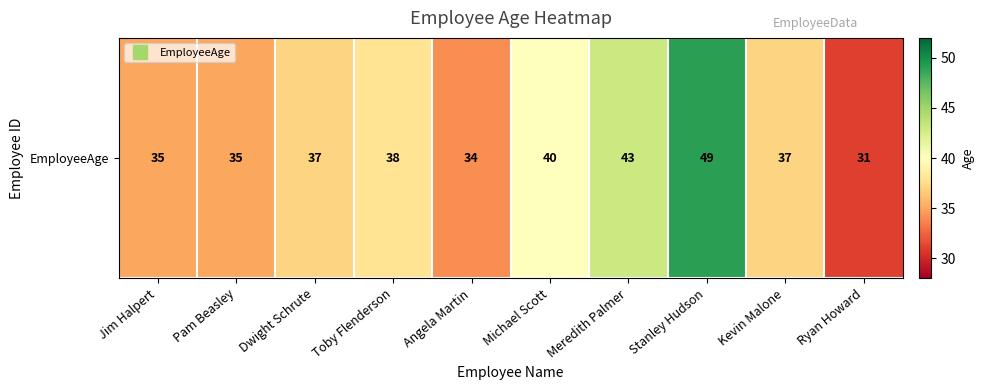

Rank the categories by value from lowest to highest.

Ryan Howard, Angela Martin, Jim Halpert, Pam Beasley, Dwight Schrute, Kevin Malone, Toby Flenderson, Michael Scott, Meredith Palmer, Stanley Hudson